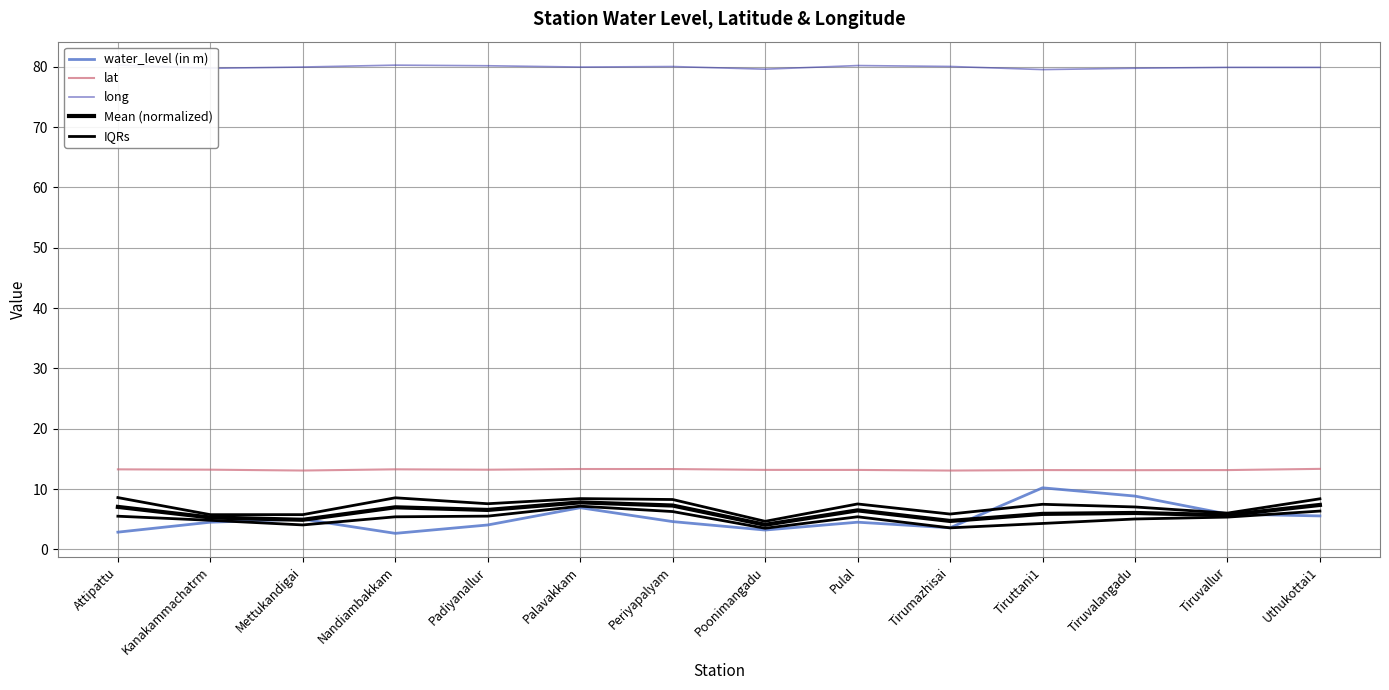

What position from the left is Kanakammachatrm?

2